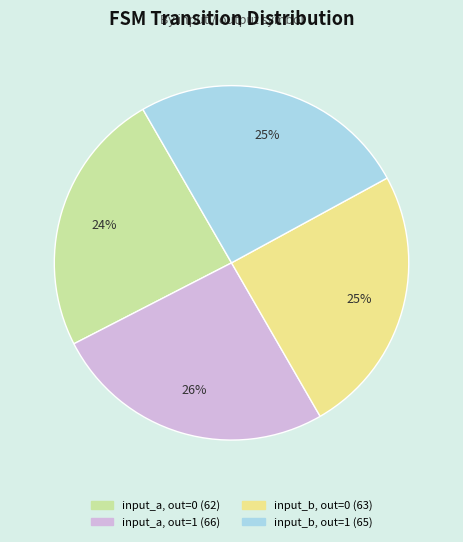

Is there any slice that represents more than half of the pie?

No